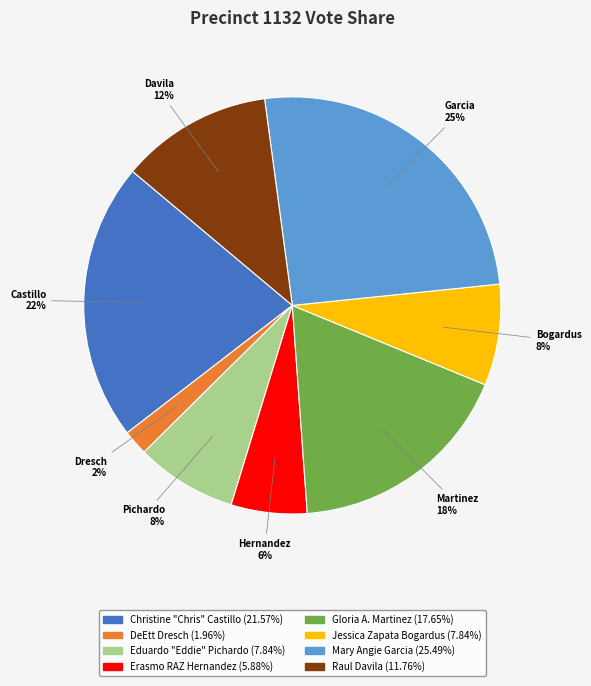

Is the sum of Gloria A. Martinez and Mary Angie Garcia greater than half?

No